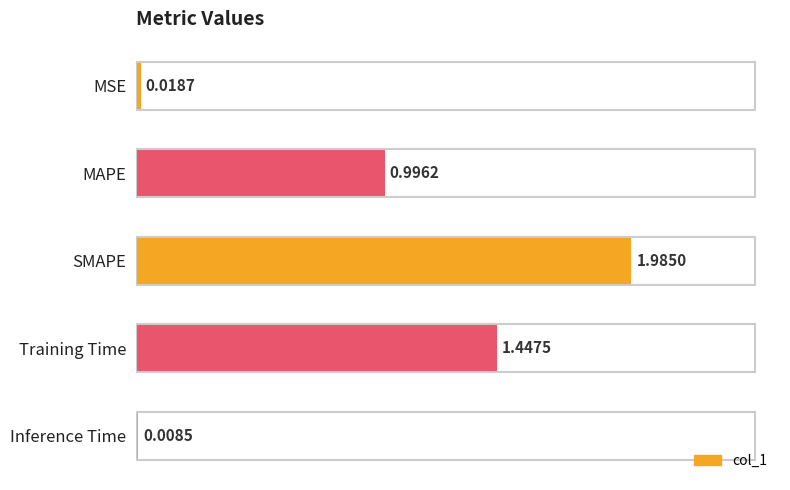

Does the chart contain any negative values?

No